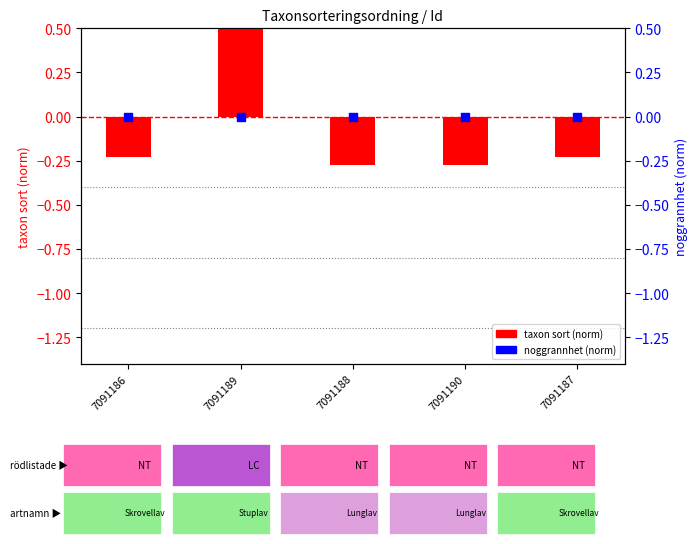

What is the total value across all series at 7091187?

-0.2